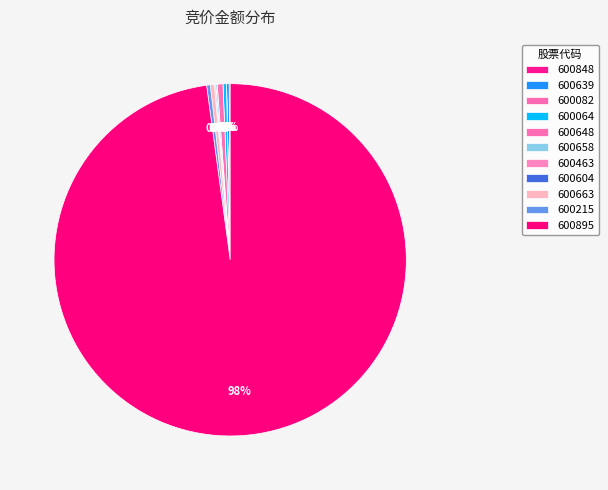

What percentage do 600463 and 600848 together represent?

0.1%